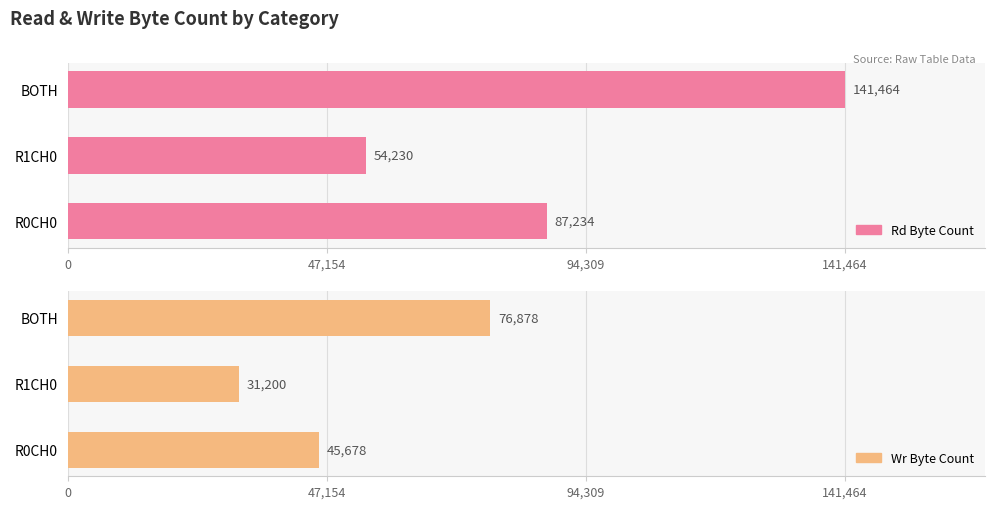

What are all the series names shown in the legend?

rd_byte_count, wr_byte_count